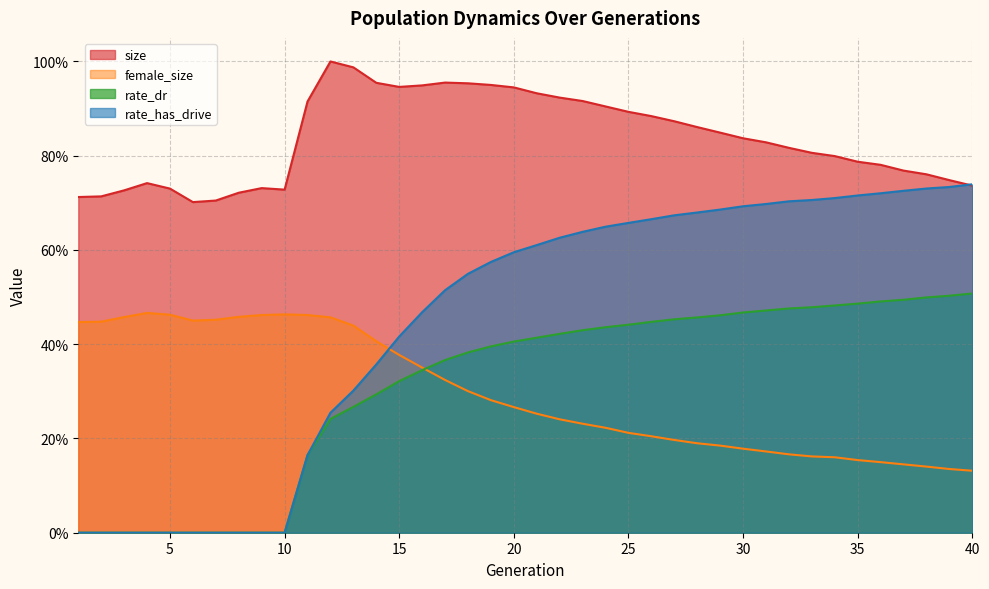

Which series has the widest spread of values?

rate_has_drive